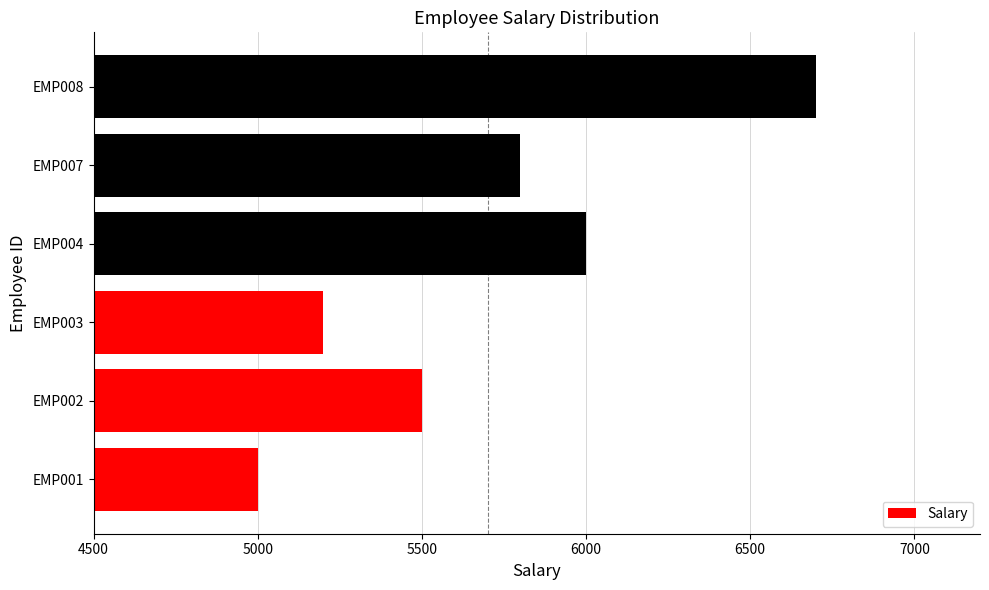

How many categories are shown in the chart?

6